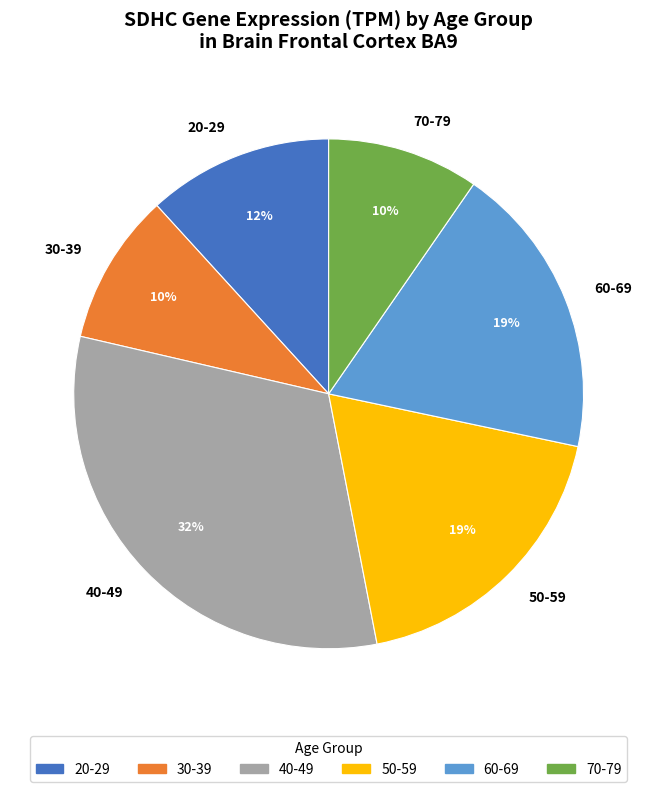

How many segments does this pie chart have?

6